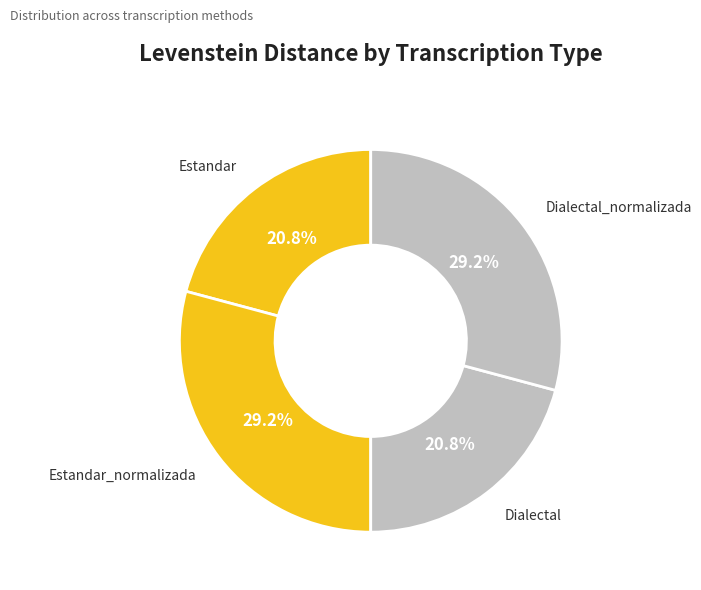

The Estandar slice represents 21% of the pie. True or false?

True